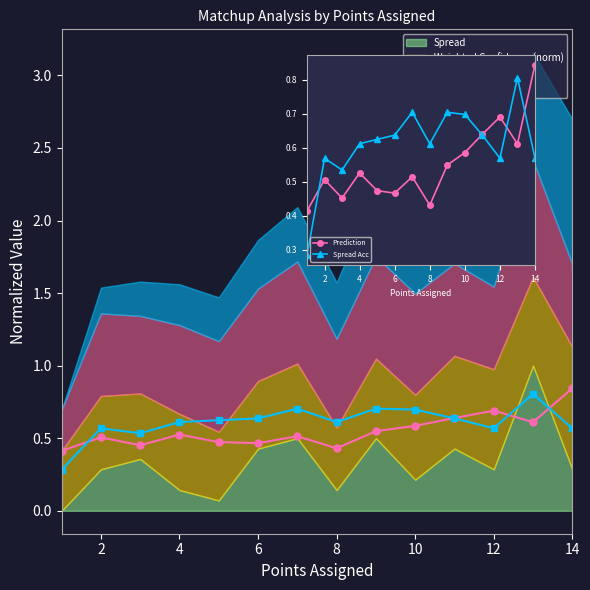

How many Spread Acc values are between 0 and 1?

14